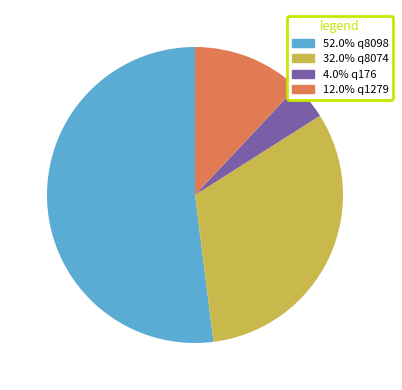

Combined, do 12.0% q1279 and 4.0% q176 account for over 50%?

No